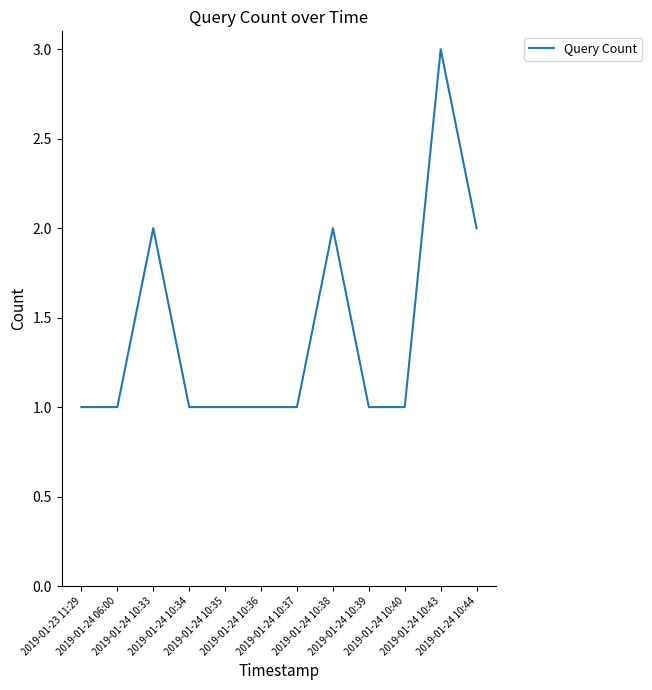

What is the greatest value displayed?

3